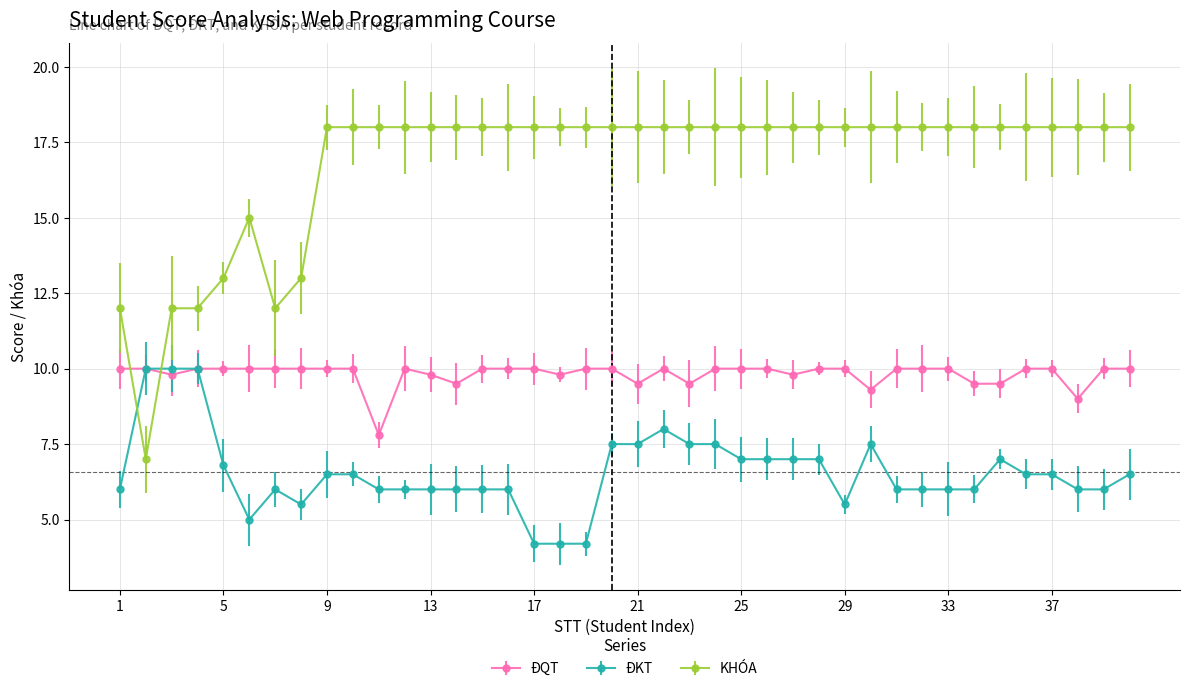

List the series in order of their overall mean, highest first.

KHÓA, ĐQT, ĐKT